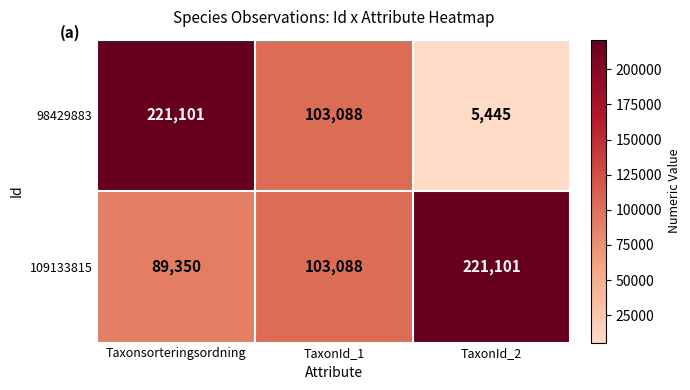

Where is 98429883 nearest to the value 113273?

TaxonId_1